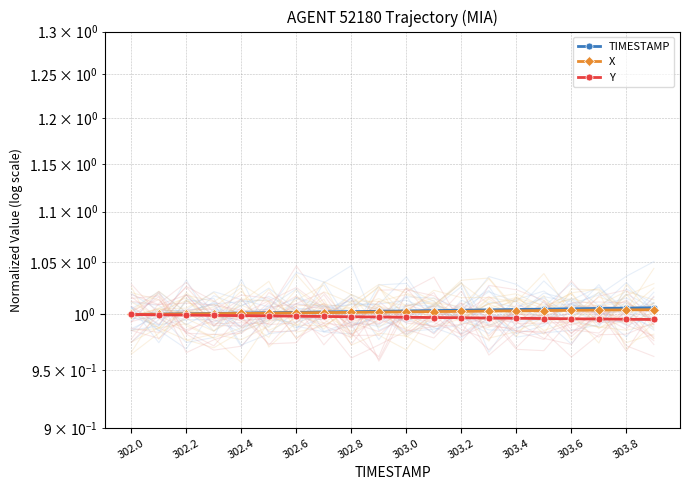

True or false: X has more than 0 points higher than both neighbors.

False